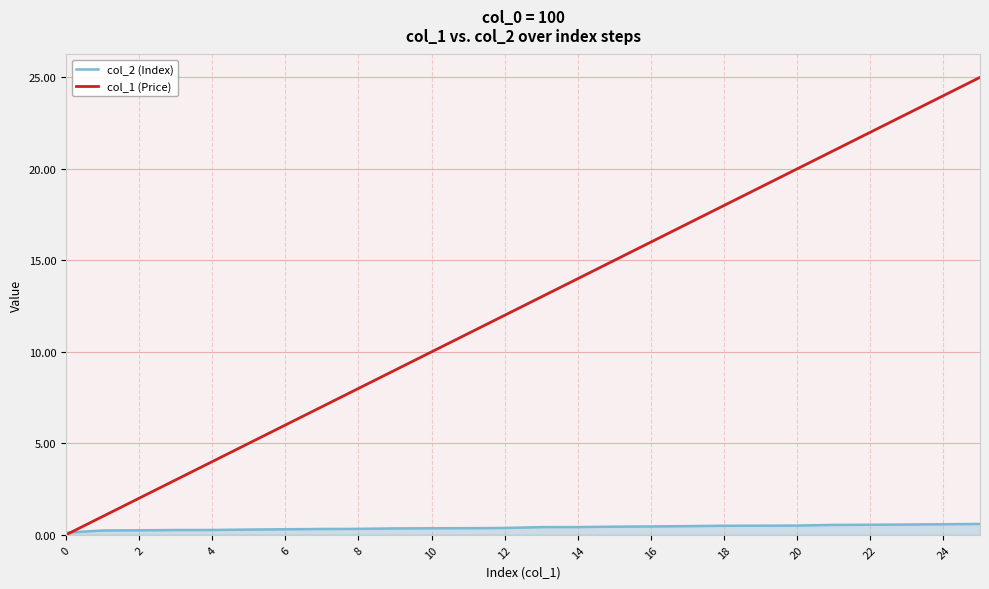

Rank the series by their maximum value, from highest to lowest.

col_1 (Price), col_2 (Index)